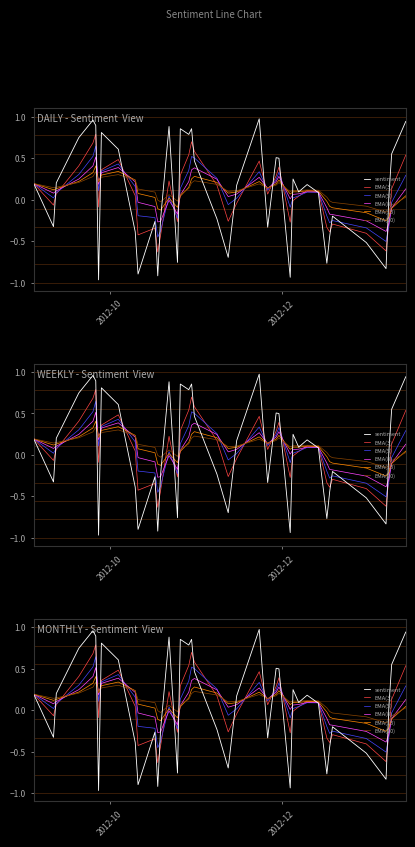

In sentiment, how many points are lower than both neighbors (excluding endpoints)?

12